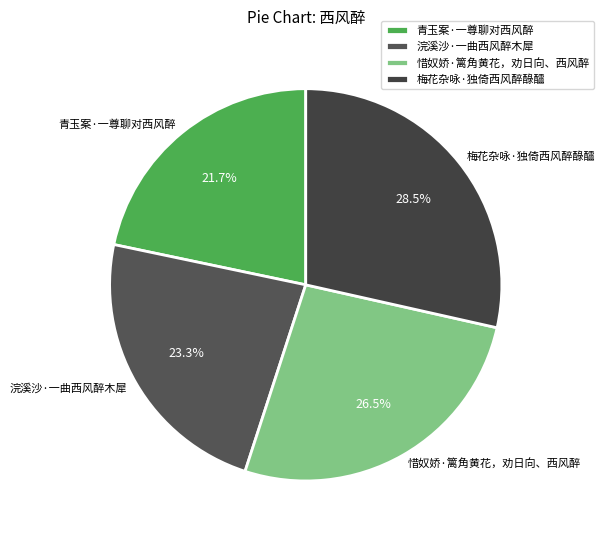

To the nearest percent, what is the average slice percentage?

25%